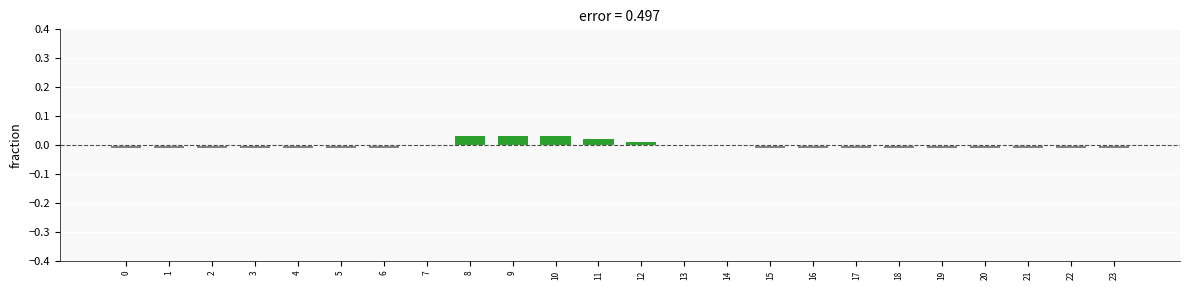

The chart shows a value of -0.0 at 1. True or false?

True